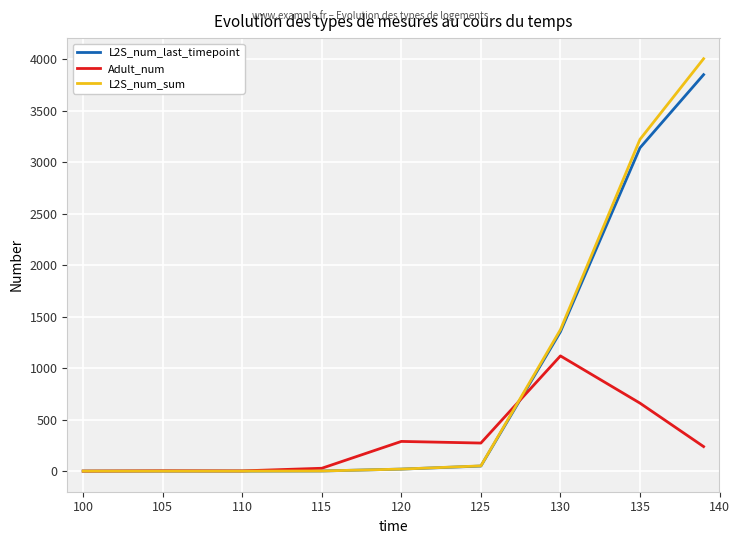

Which series has the largest range (max minus min)?

L2S_num_sum